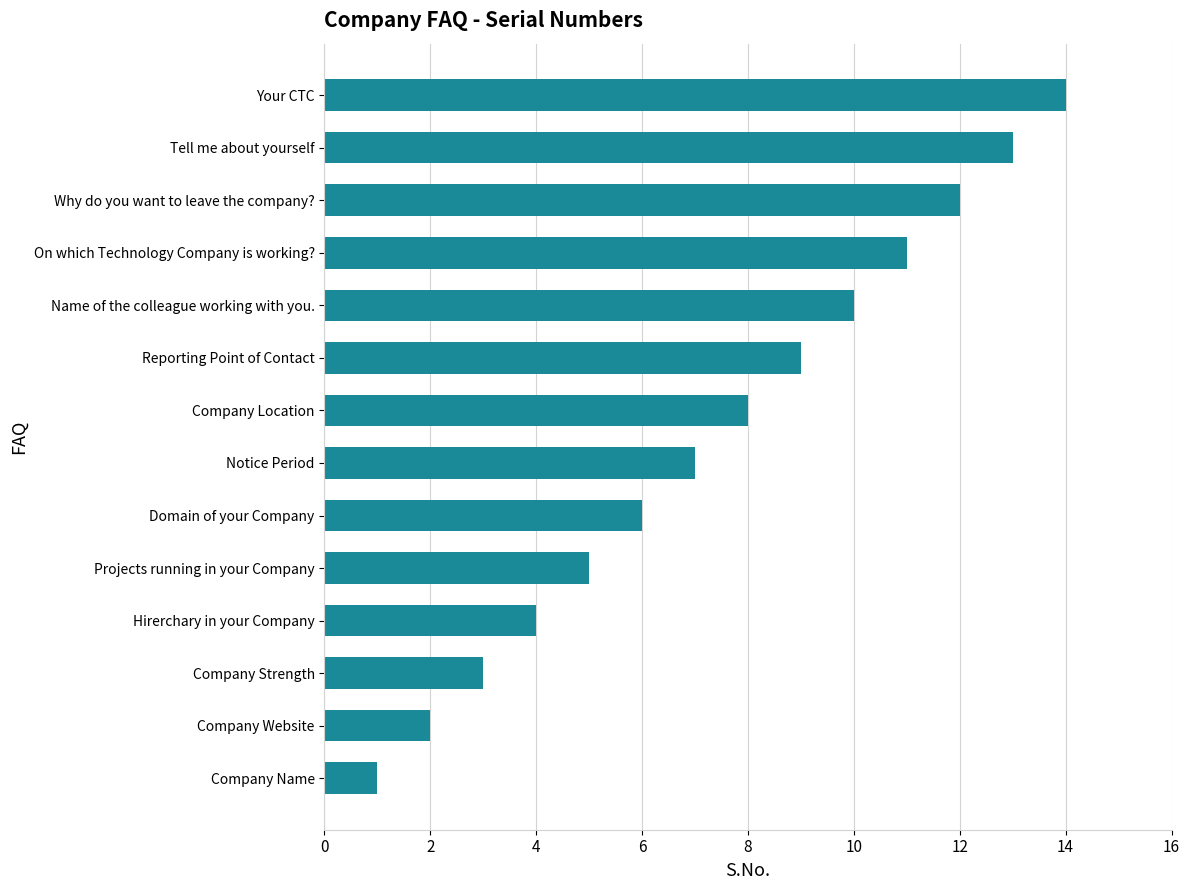

True or false: the data shows 0 at Company Name.

False